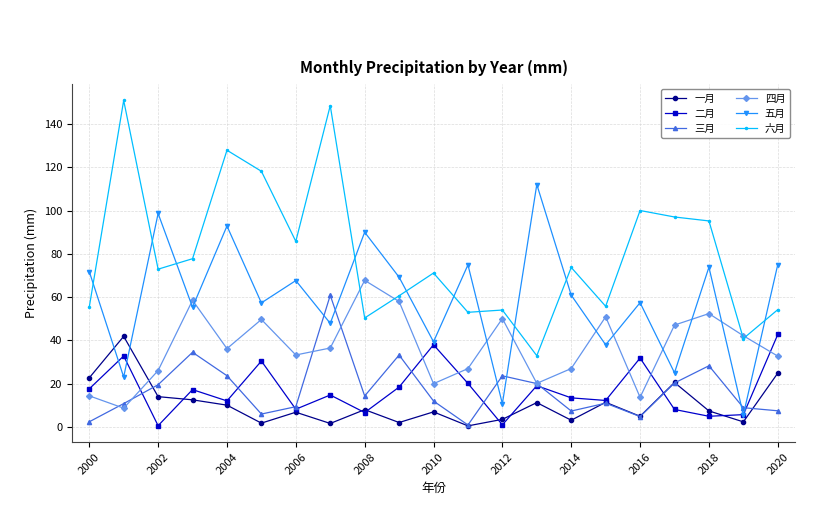

At how many categories does at least one series exceed 114?

4